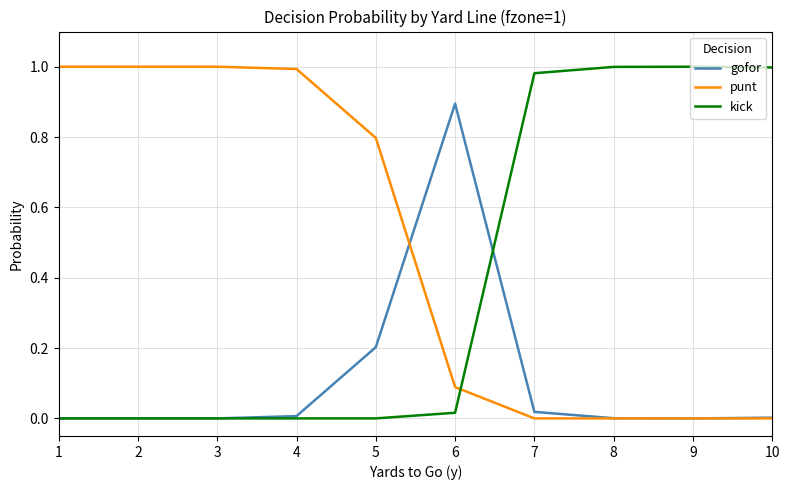

Is it true that punt equals 0.3 at 2?

False